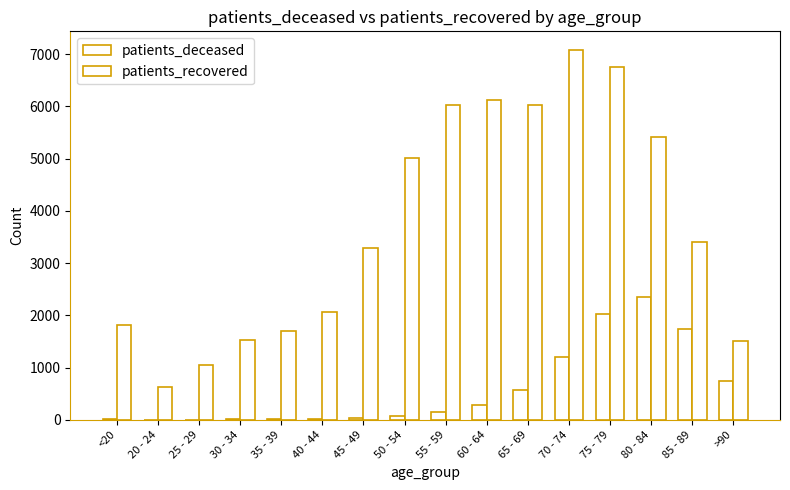

How many categories are shown in the chart?

16